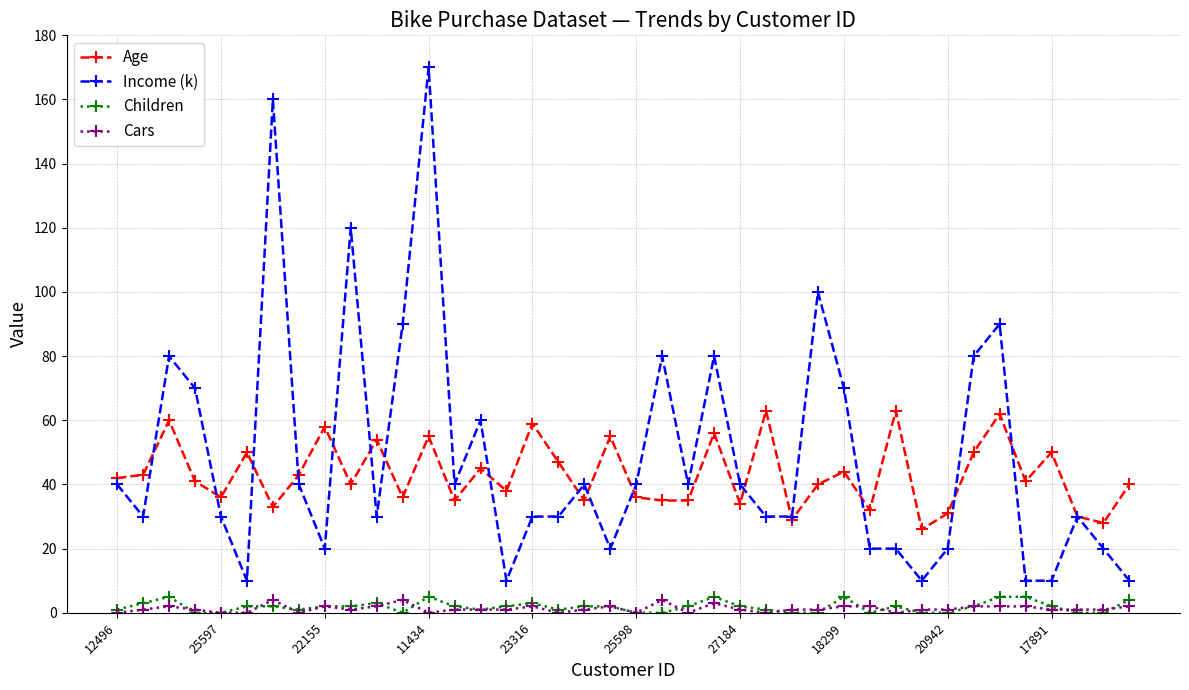

How many data points does each series have?

40